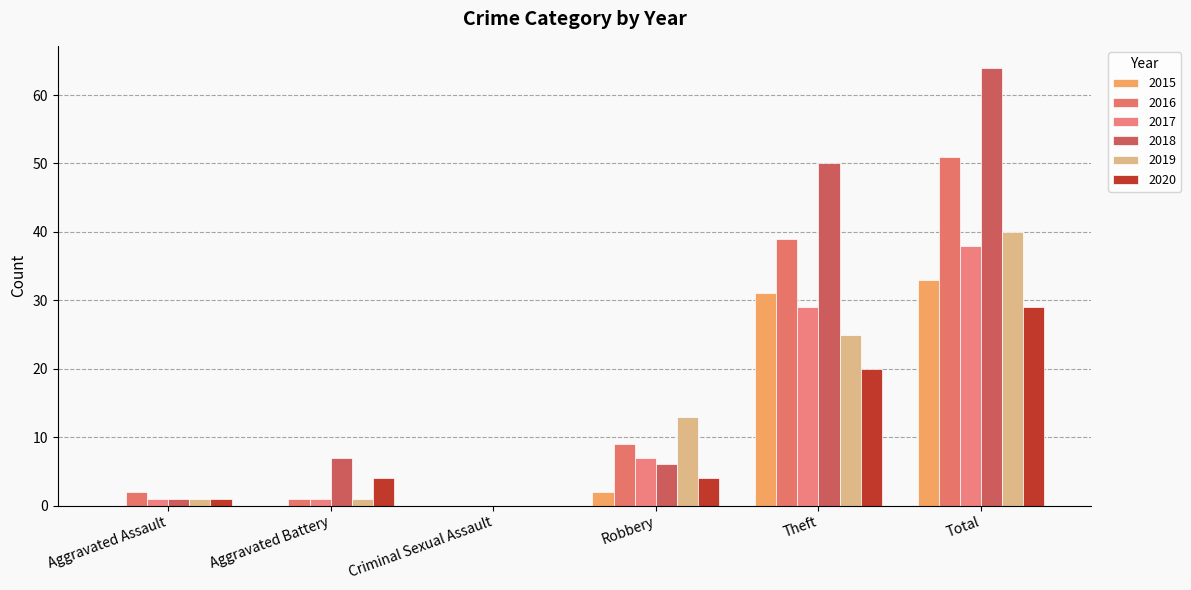

Reading left to right, what are all the values shown in this chart?

2015: Aggravated Assault=0	Aggravated Battery=0	Criminal Sexual Assault=0	Robbery=2	Theft=31	Total=33
2016: Aggravated Assault=2	Aggravated Battery=1	Criminal Sexual Assault=0	Robbery=9	Theft=39	Total=51
2017: Aggravated Assault=1	Aggravated Battery=1	Criminal Sexual Assault=0	Robbery=7	Theft=29	Total=38
2018: Aggravated Assault=1	Aggravated Battery=7	Criminal Sexual Assault=0	Robbery=6	Theft=50	Total=64
2019: Aggravated Assault=1	Aggravated Battery=1	Criminal Sexual Assault=0	Robbery=13	Theft=25	Total=40
2020: Aggravated Assault=1	Aggravated Battery=4	Criminal Sexual Assault=0	Robbery=4	Theft=20	Total=29